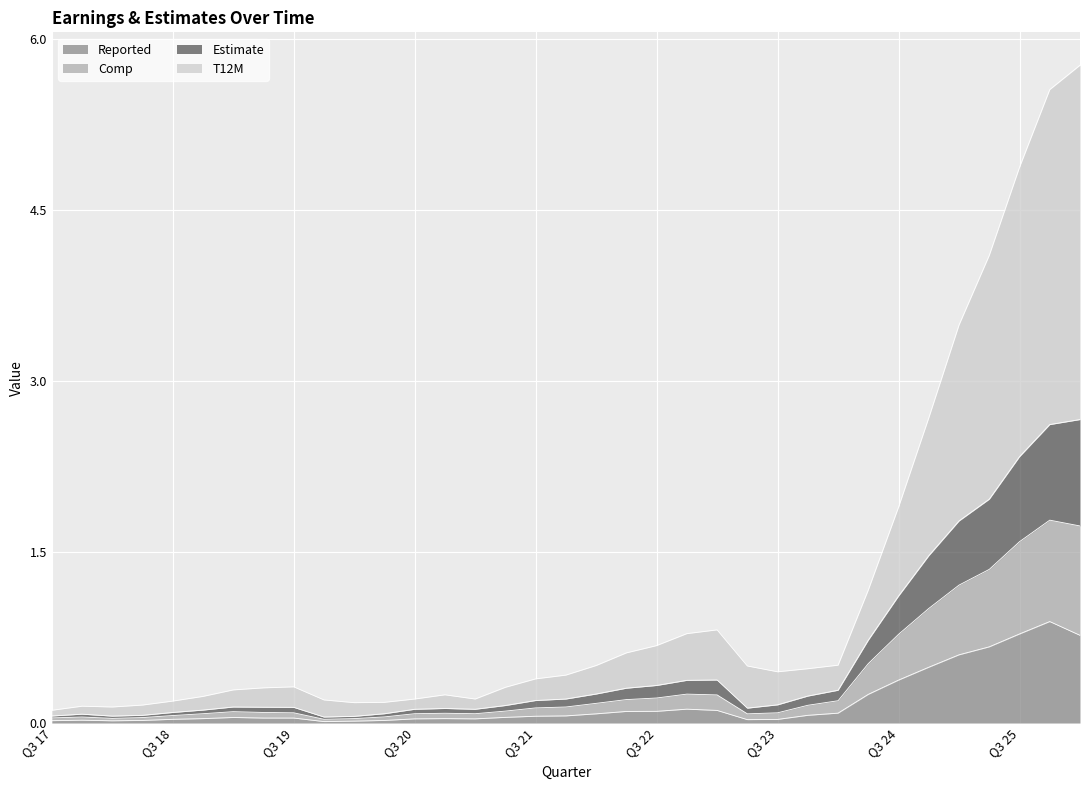

At which category does Estimate reach its first local valley?

Q1 18